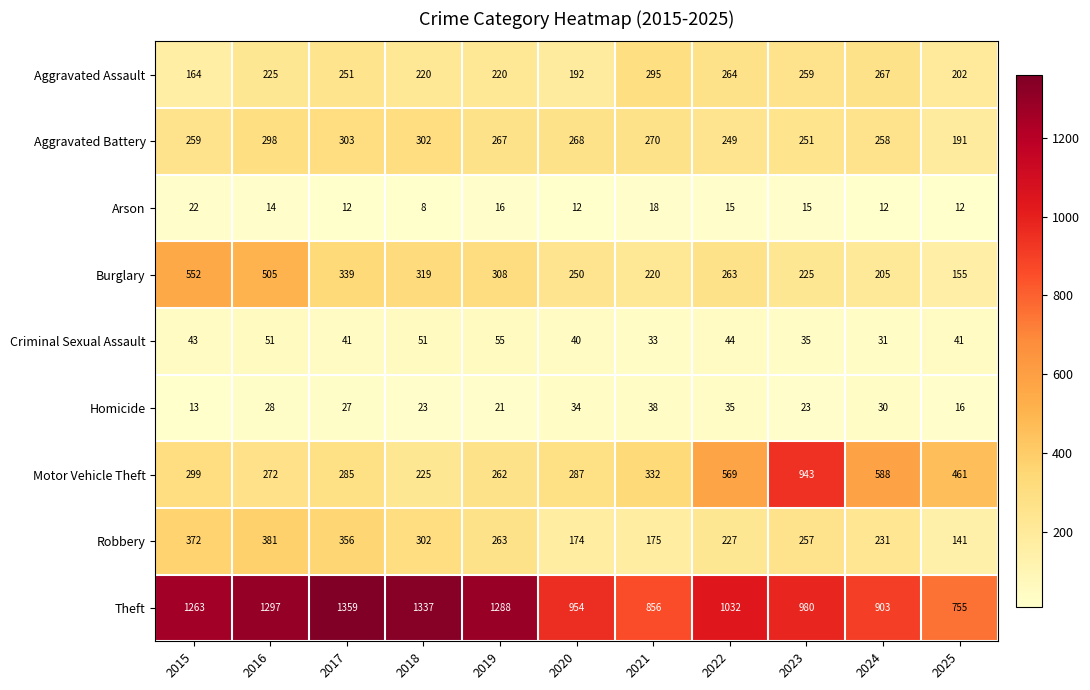

What is the total value across all series at 2016?

3071